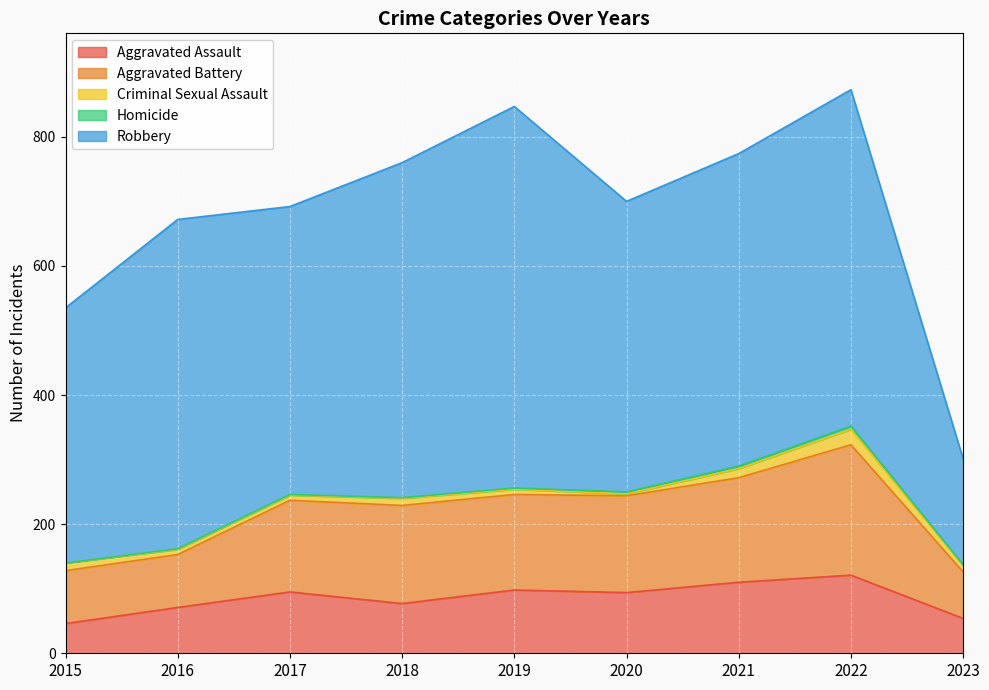

Which series has the largest range (max minus min)?

Robbery